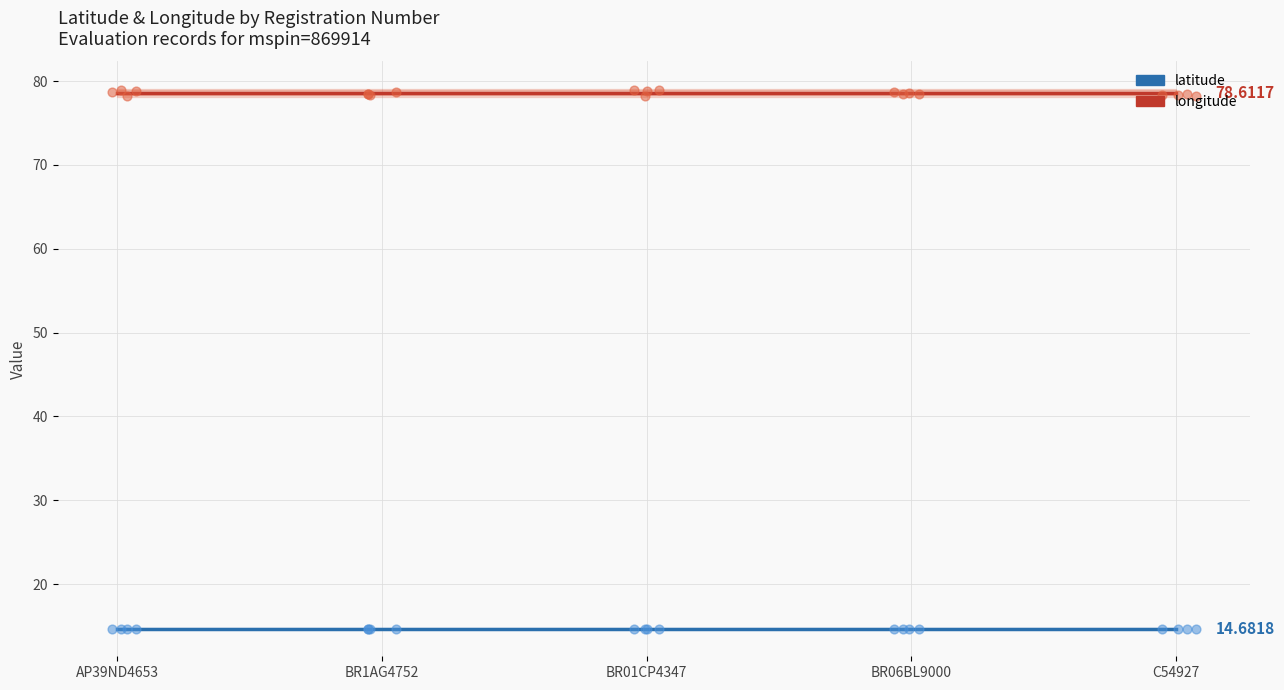

At which category is the sum across all series the highest?

AP39ND4653